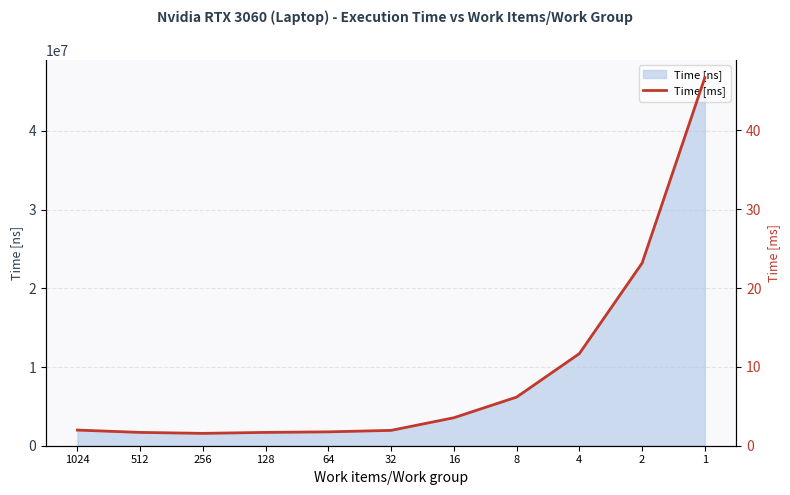

Does the chart display data point markers on the line(s)?

No